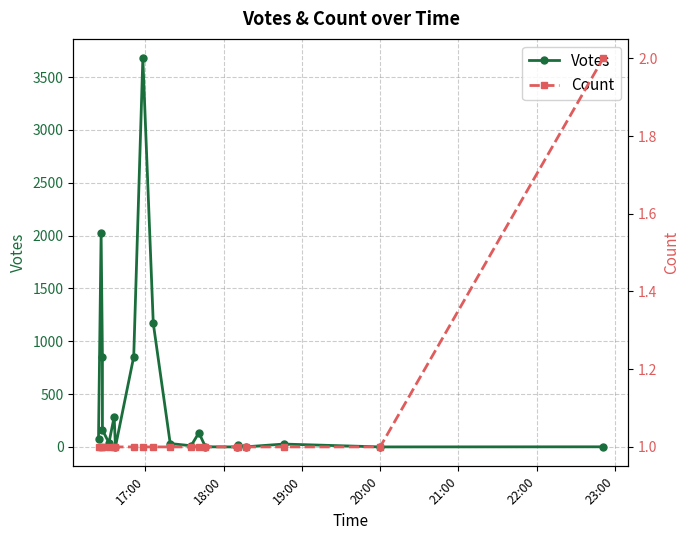

How many values in the Votes series are below 38?

10